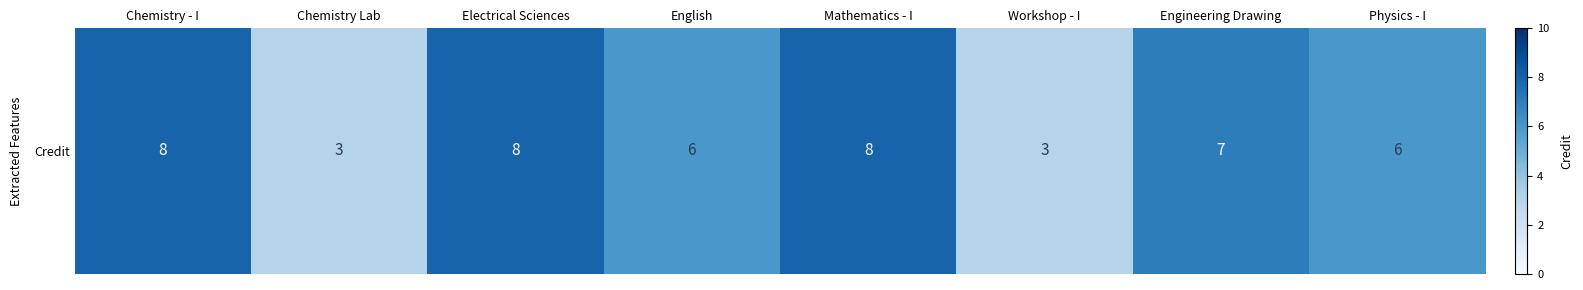

Which category has the lowest value across all series?

Chemistry Lab